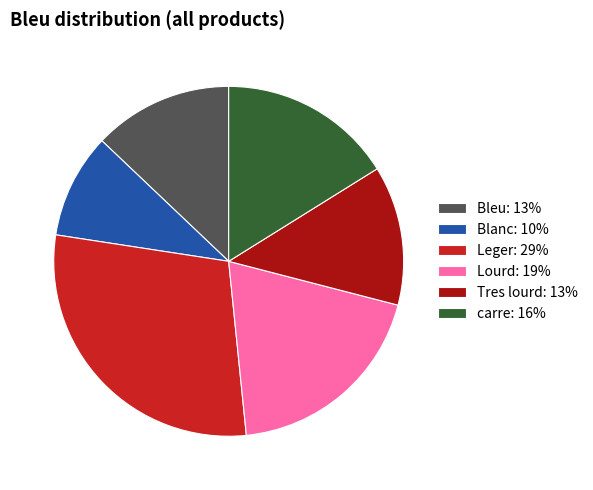

The Bleu: 13% slice represents 13% of the pie. True or false?

True